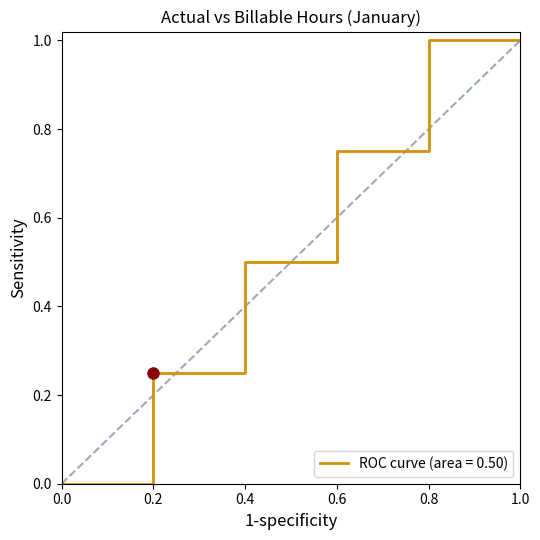

Is it true that ROC curve (area = 0.50) equals 0.3 at 1.0?

False